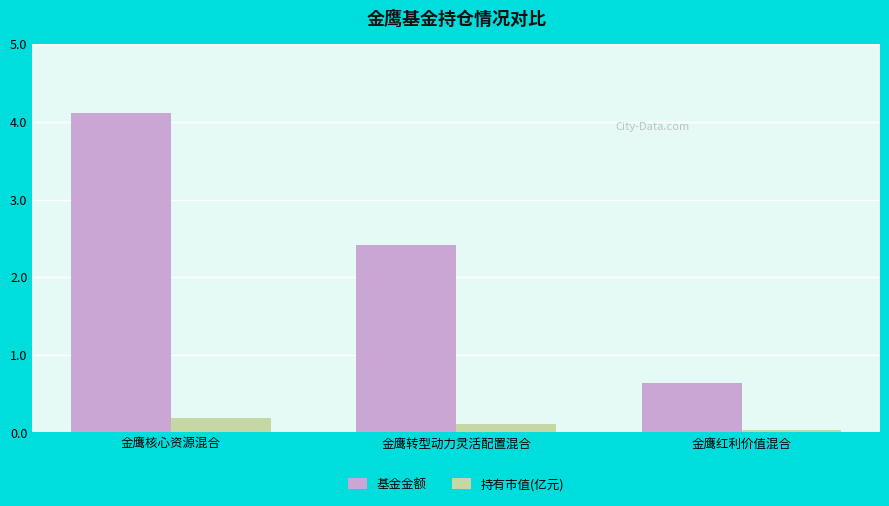

At which category is the sum across all series the highest?

金鹰核心资源混合